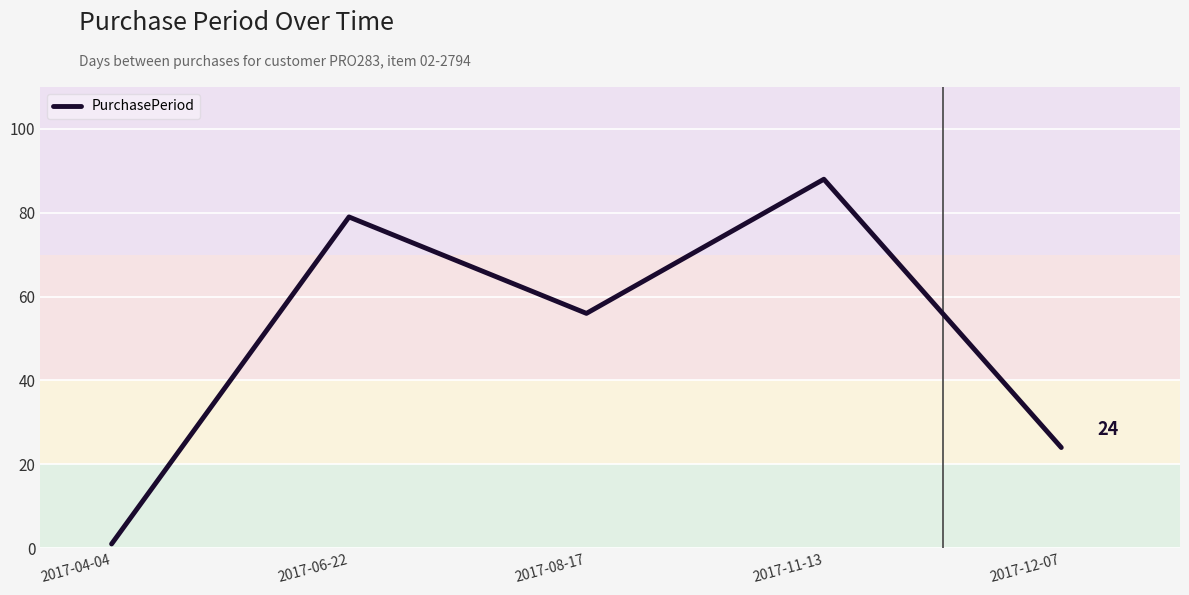

List the labels in order of value, largest first.

2017-11-13, 2017-06-22, 2017-08-17, 2017-12-07, 2017-04-04